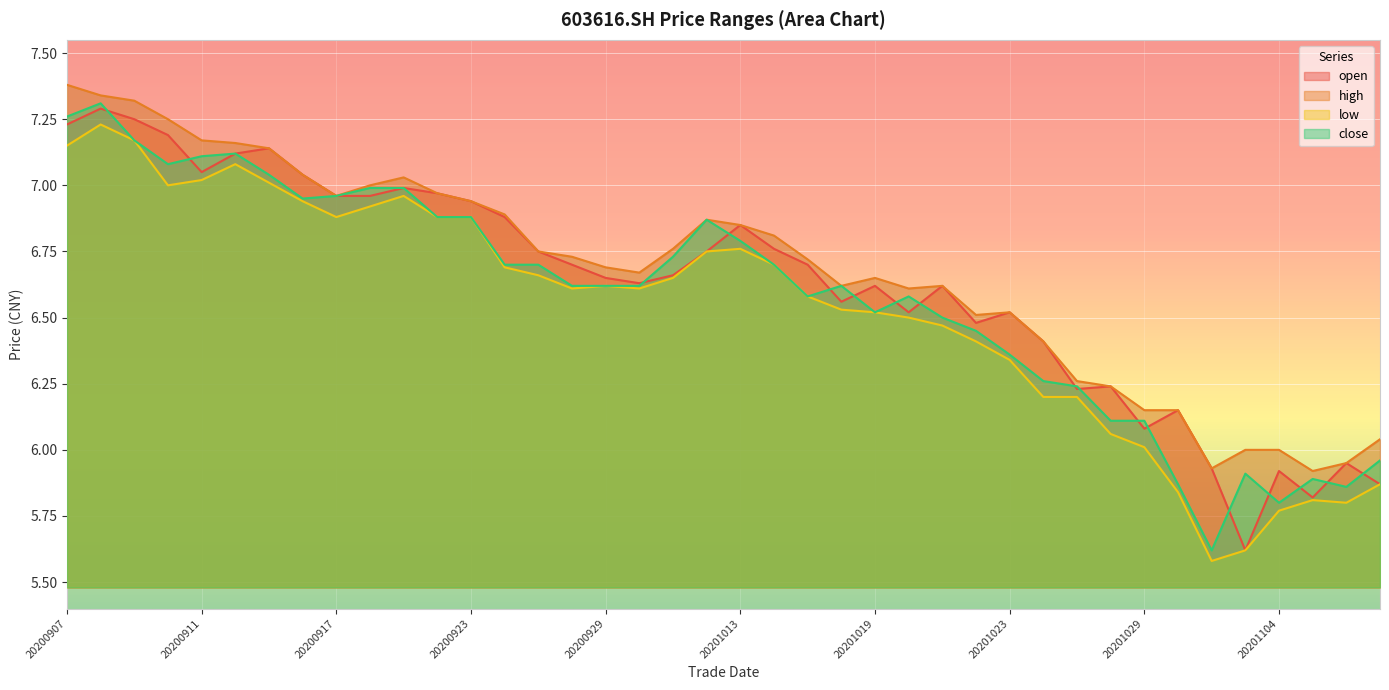

What is the value of the high point at the 4th from the left?

7.2